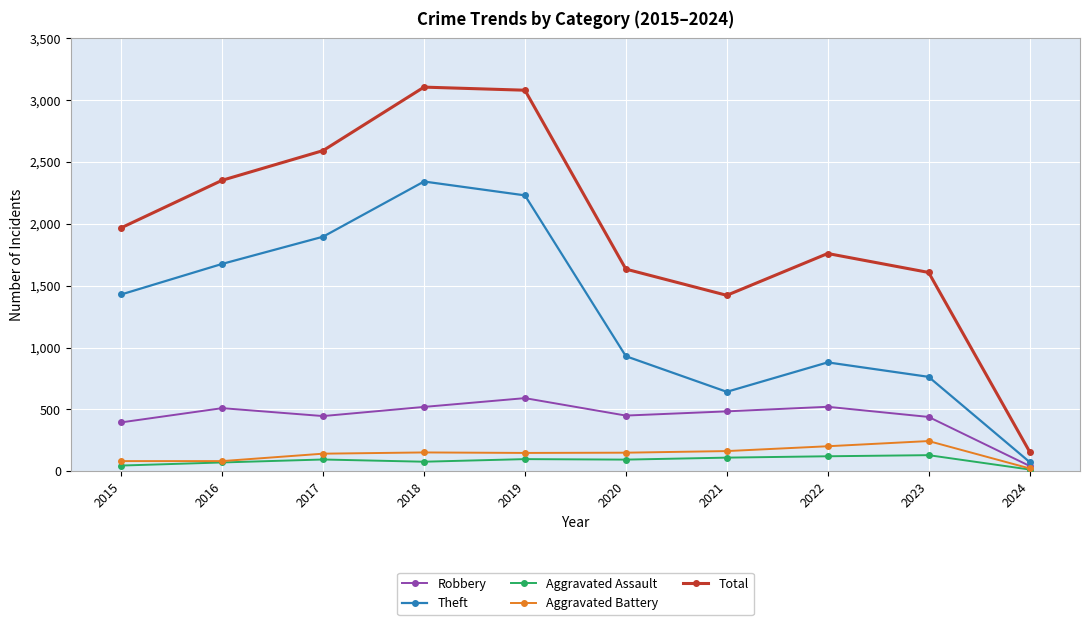

The Total series shows 159 at 2024. True or false?

True